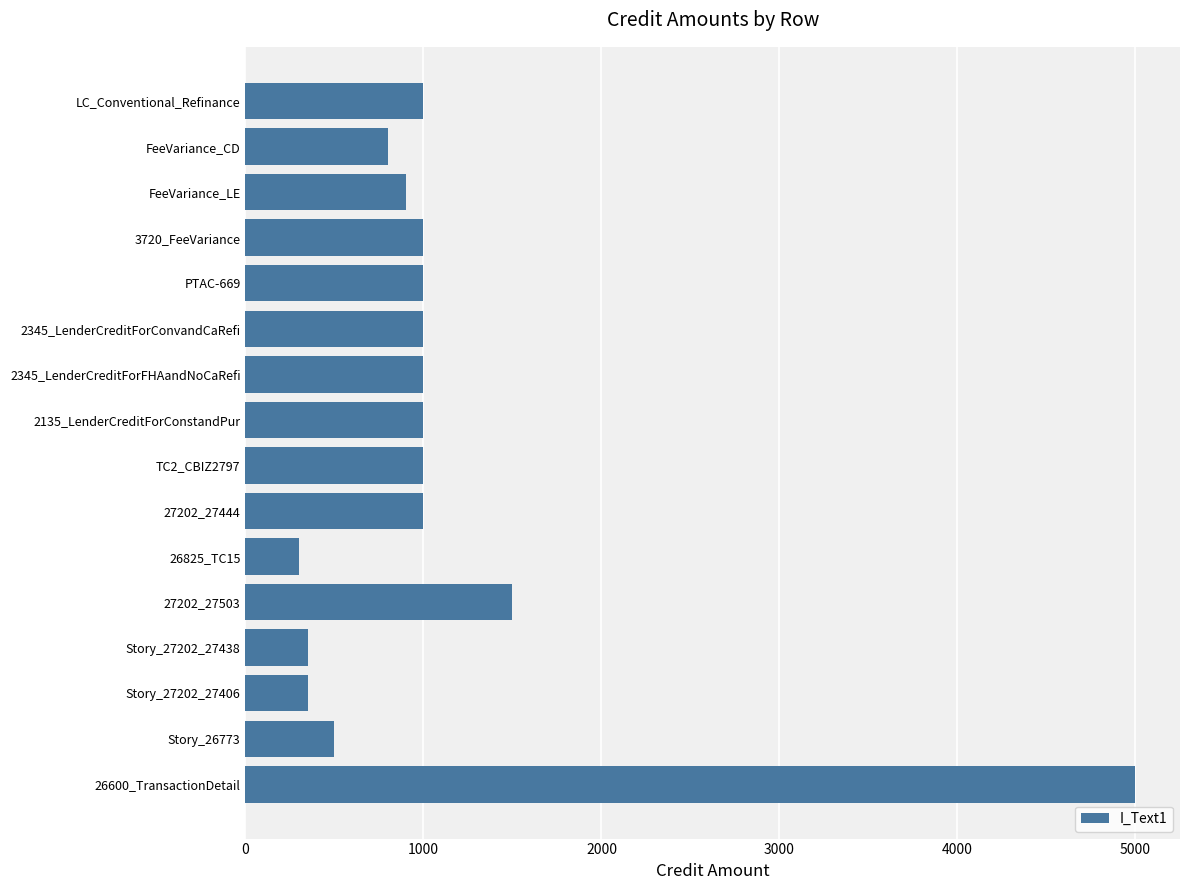

What is the sum of the values at 26825_TC15 and 3720_FeeVariance?

1300